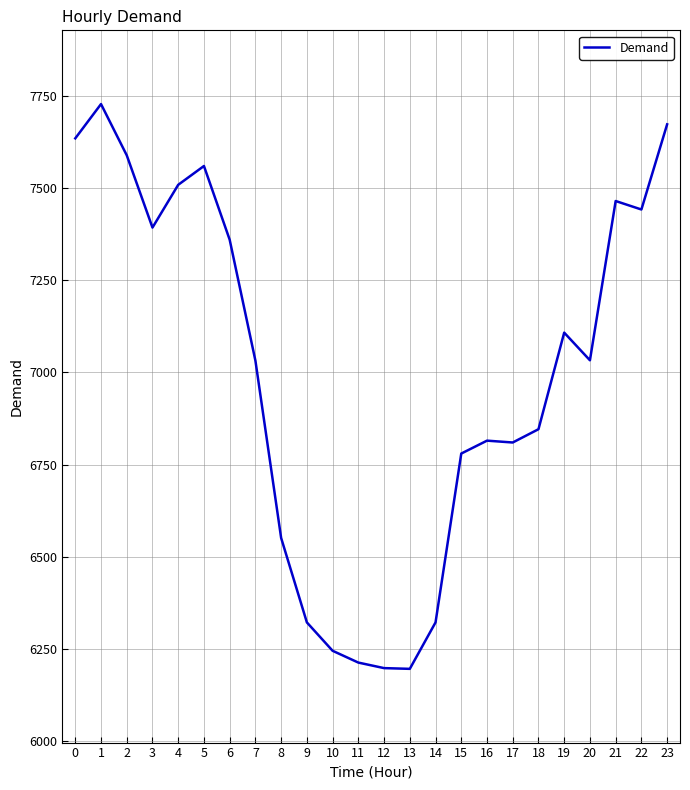

What is the smallest value displayed?

6196